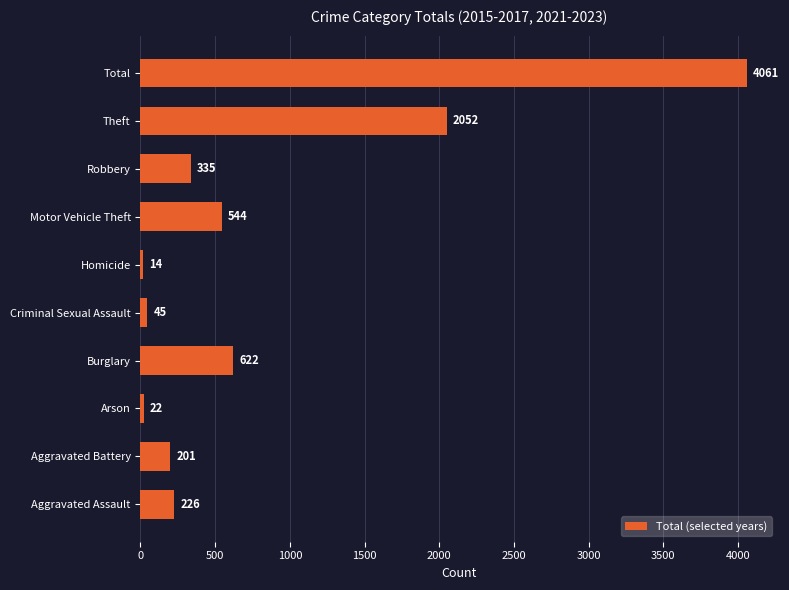

Reading bottom to top, what are all the values shown in this chart?

226	201	22	622	45	14	544	335	2052	4061